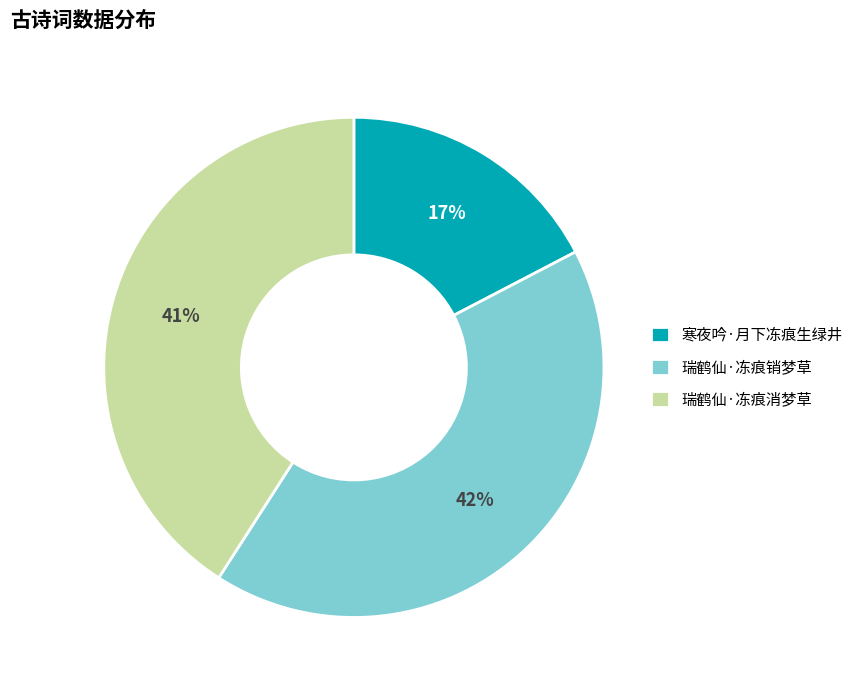

To the nearest percent, what is the difference between the 瑞鹤仙·冻痕消梦草 and 瑞鹤仙·冻痕销梦草 slice percentages?

1%